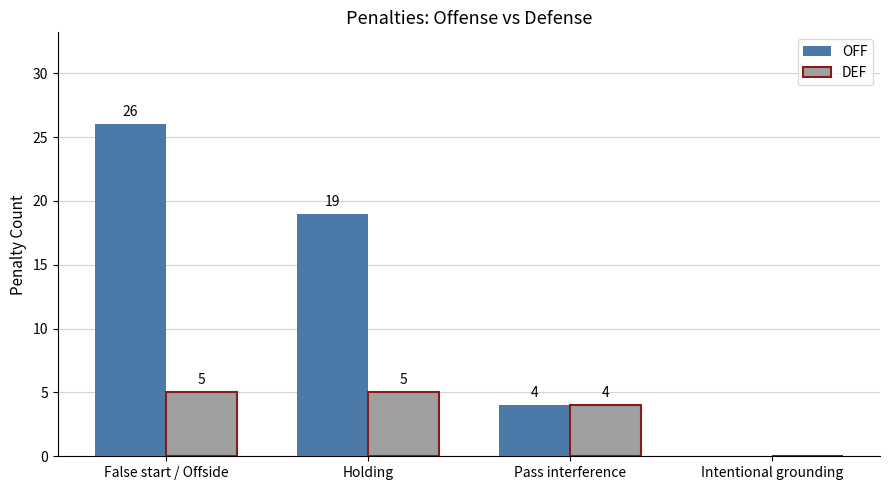

How many OFF values are between 4 and 26?

3